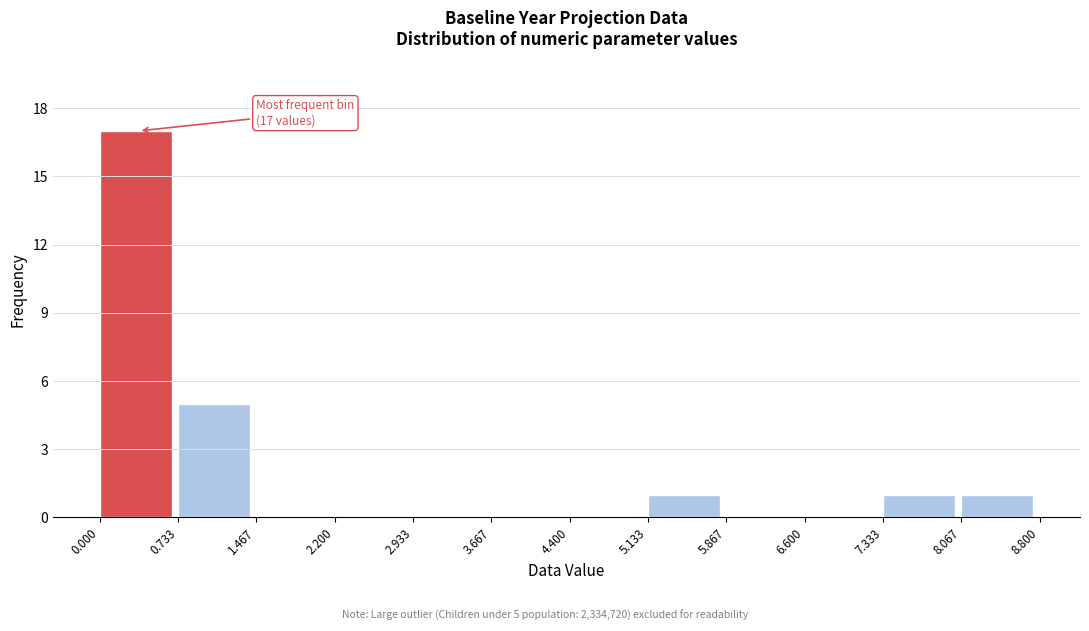

Which range on the x-axis has the tallest bar?

0.000 to 0.733